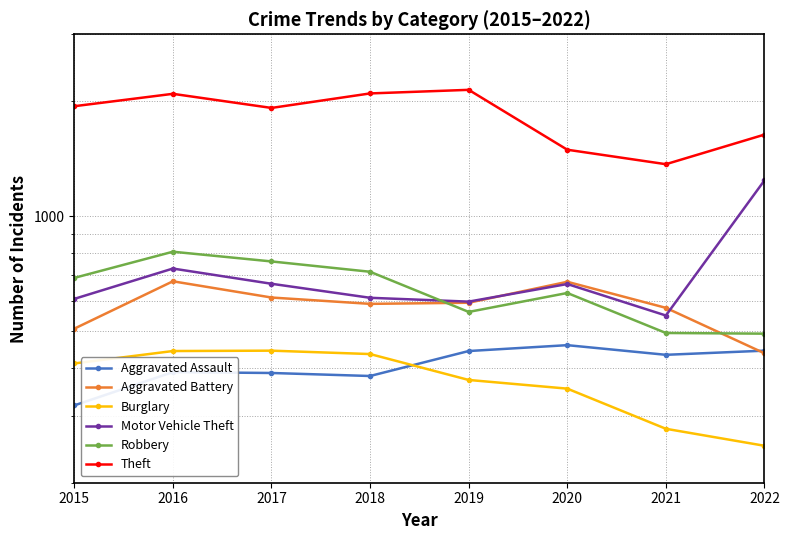

What is the total value across all series at 2015?

4476